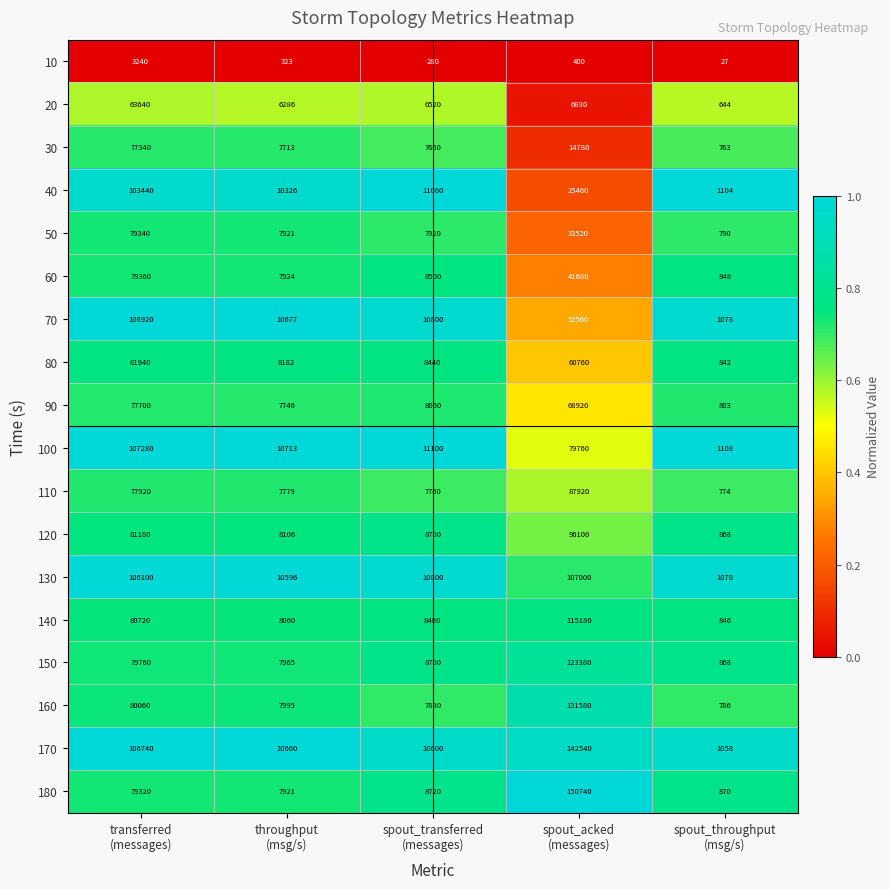

What is the greatest value displayed?

150740